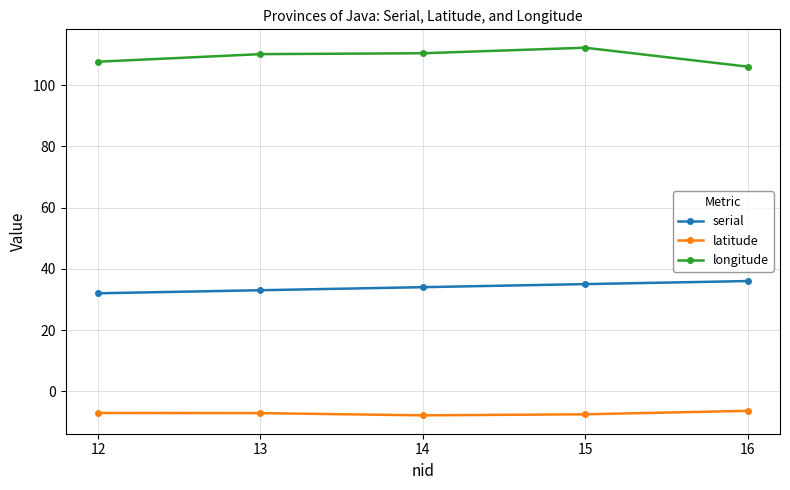

How many data points in serial are less than 34?

2